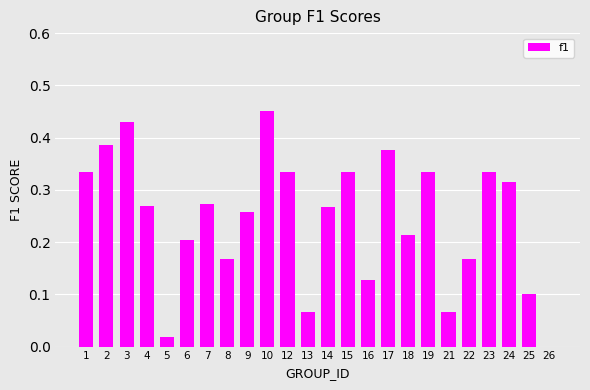

What is the sum of all values?

5.8